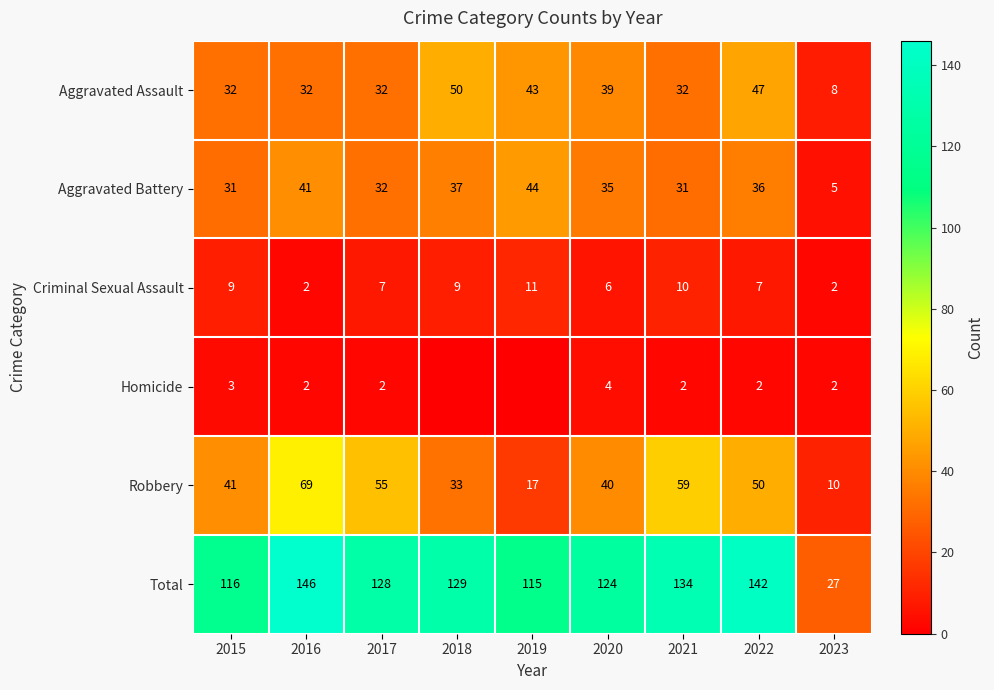

Between 2020 and 2022, which series saw the biggest shift?

Total